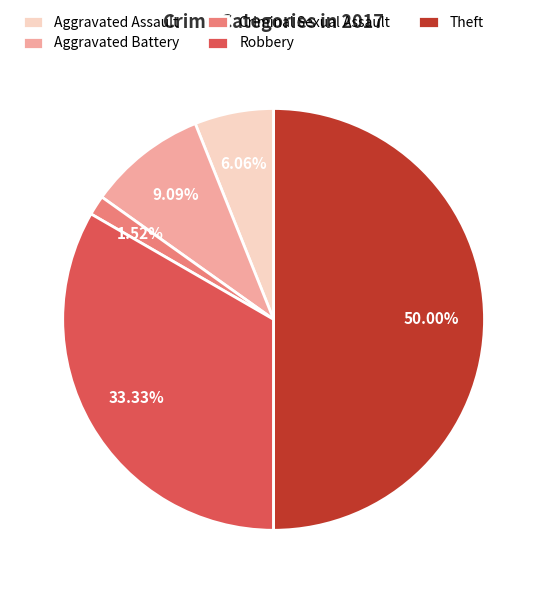

Is the sum of Aggravated Battery and Aggravated Assault greater than half?

No